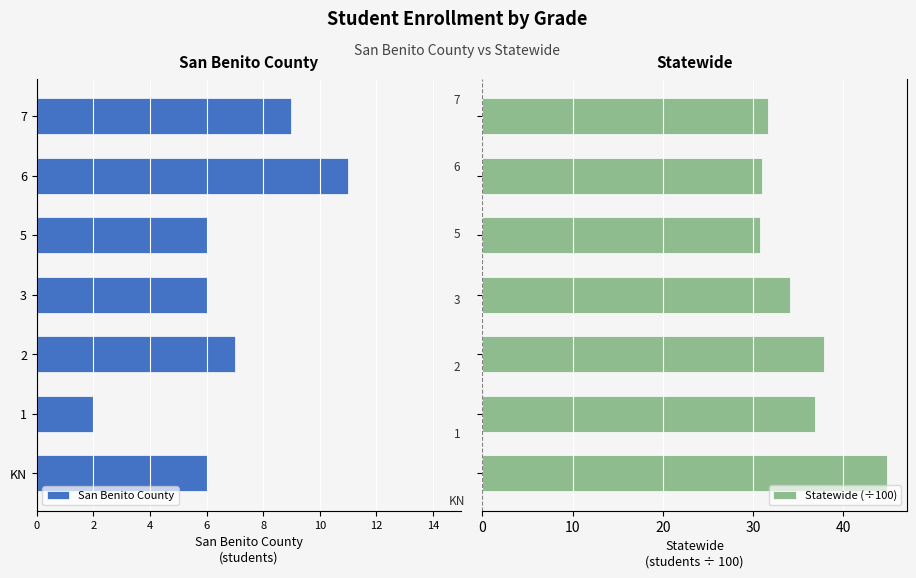

Are the bars horizontal?

Yes